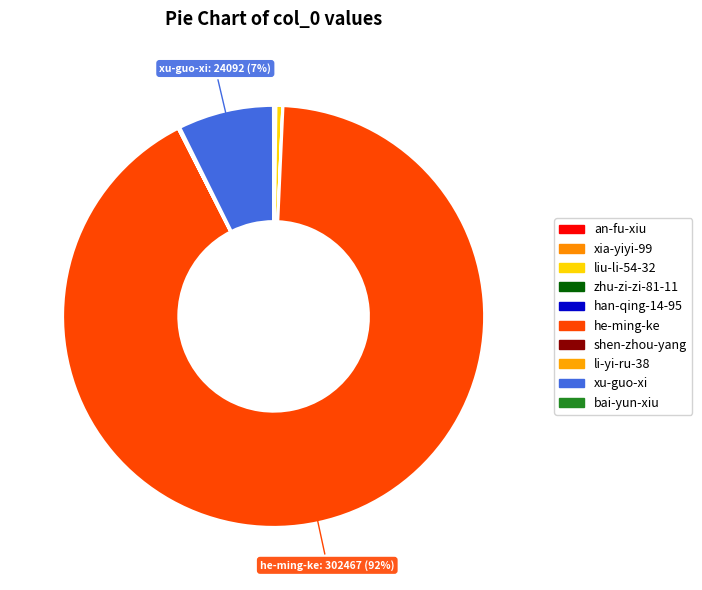

Does he-ming-ke represent more than half of the total?

Yes